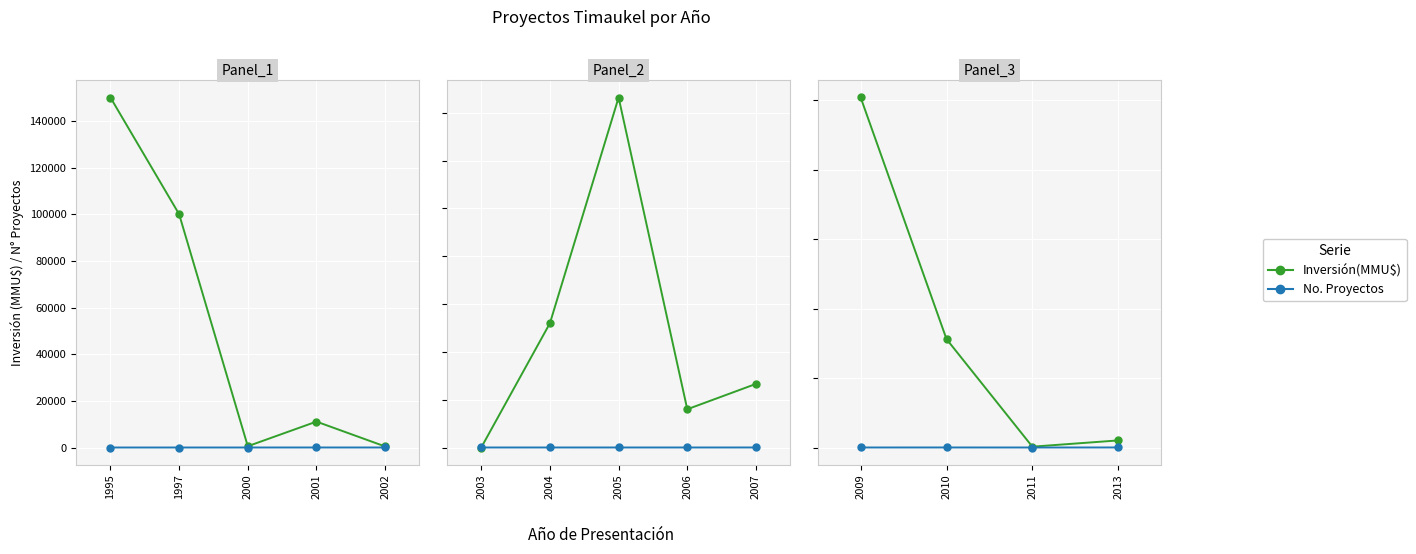

Which series has the largest range (max minus min)?

Inversión(MMU$)